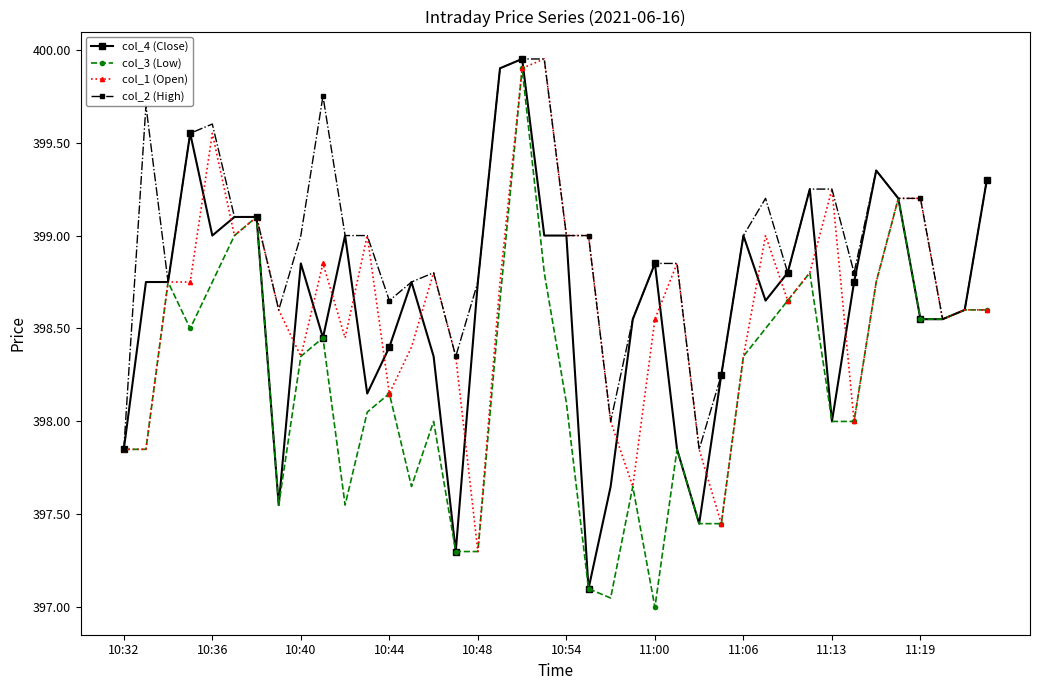

What is the minimum value shown in the chart?

397.0